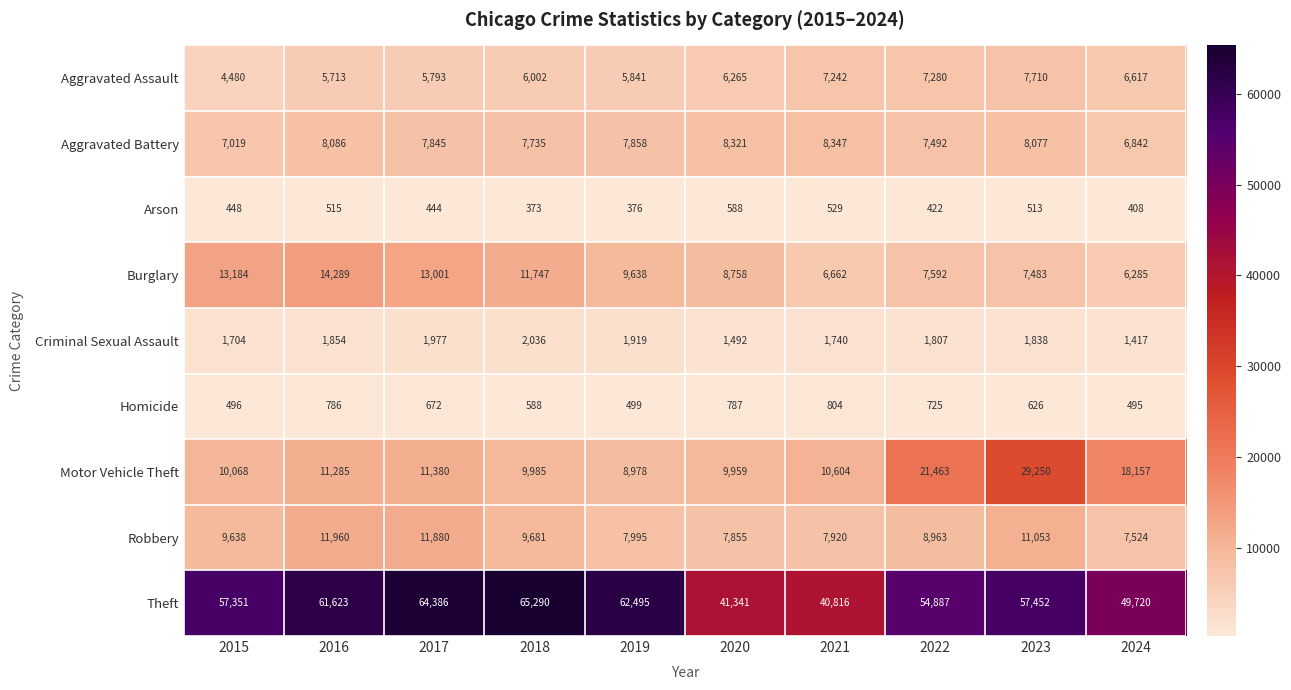

At which category is the sum across all series the highest?

2023